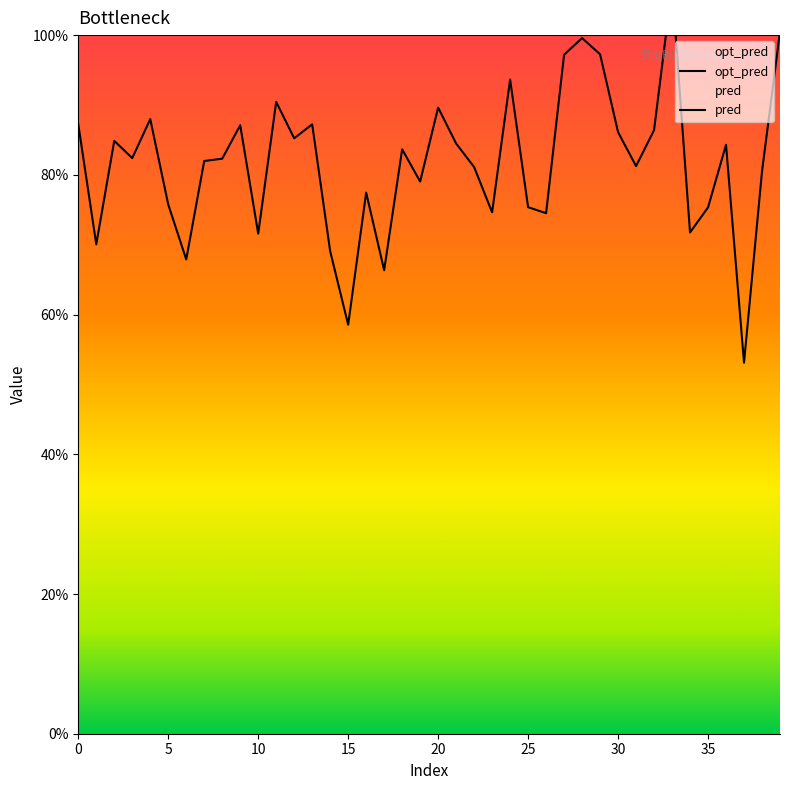

What is the ratio of the value at 39 to the value at 21?

1.2